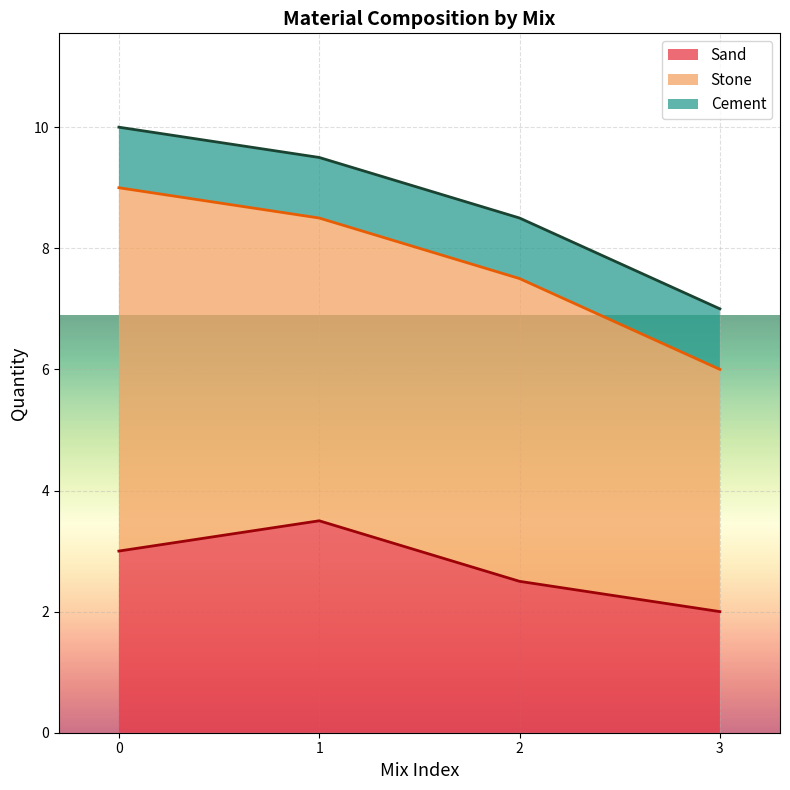

What is the total value across all series at 1?

9.5